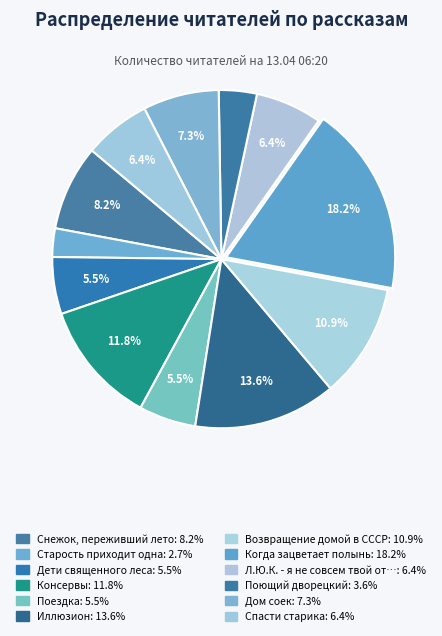

Rank the categories by value from lowest to highest.

Старость приходит одна, Поющий дворецкий, Дети священного леса, Поездка, Л.Ю.К. - я не совсем твой отец., Спасти старика, Дом соек, Снежок, переживший лето, Возвращение домой в СССР, Консервы, Иллюзион, Когда зацветает полынь